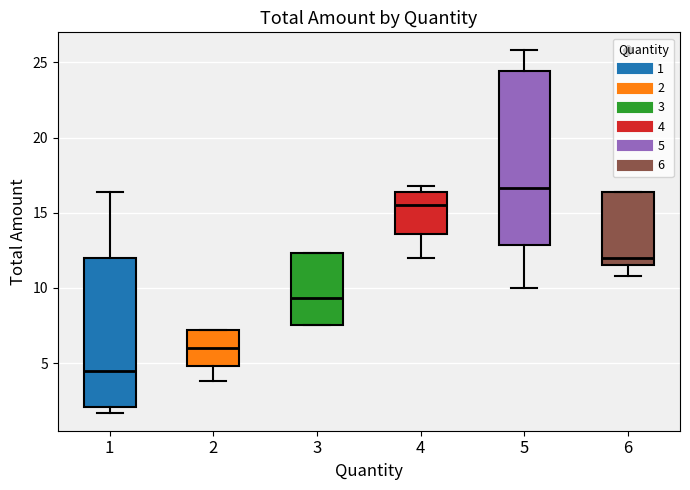

Reading left to right, read every box against the y-axis: the position of its median line, the range the box covers, and the ends of its whiskers. The values are not printed on the chart, so give them approximately, as read against the axis.

1: median 4.5, box 2.0 to 12.0, whiskers 1.5 to 16.5
2: median 6.0, box 5.0 to 7.0, whiskers 4.0 to 7.0
3: median 9.5, box 7.5 to 12.5, whiskers 7.5 to 12.5
4: median 15.5, box 13.5 to 16.5, whiskers 12.0 to 17.0
5: median 16.5, box 13.0 to 24.5, whiskers 10.0 to 26.0
6: median 12.0, box 11.5 to 16.5, whiskers 11.0 to 16.5